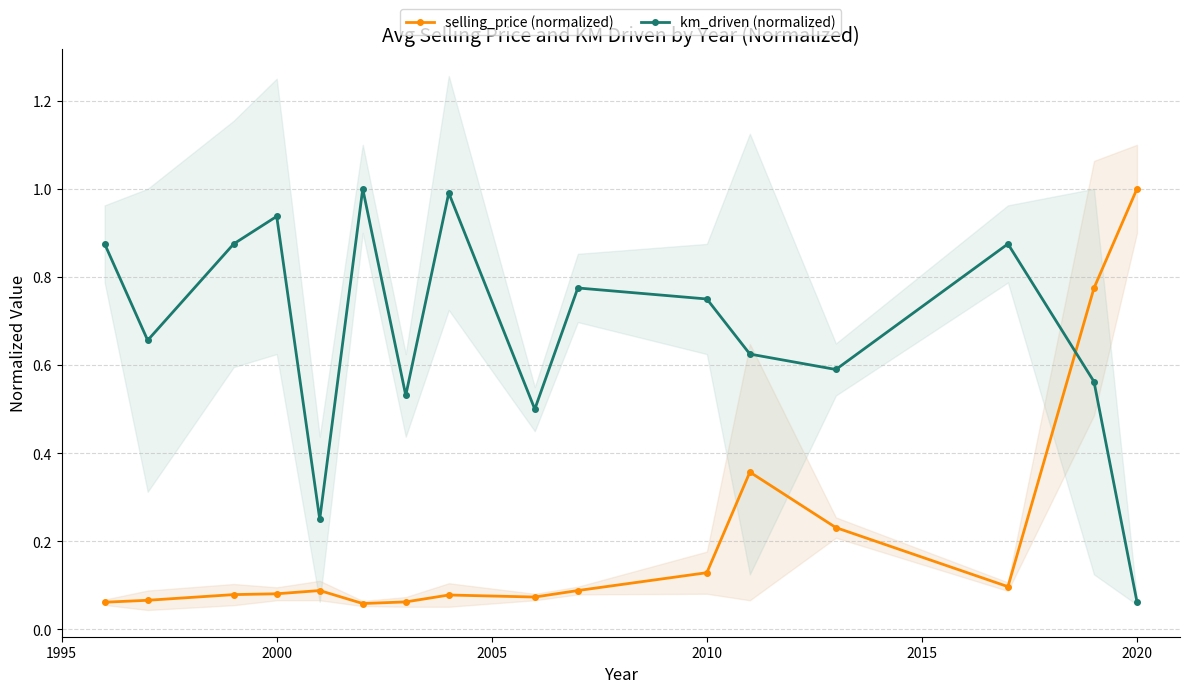

What is the average value of the selling_price (normalized) series?

0.2